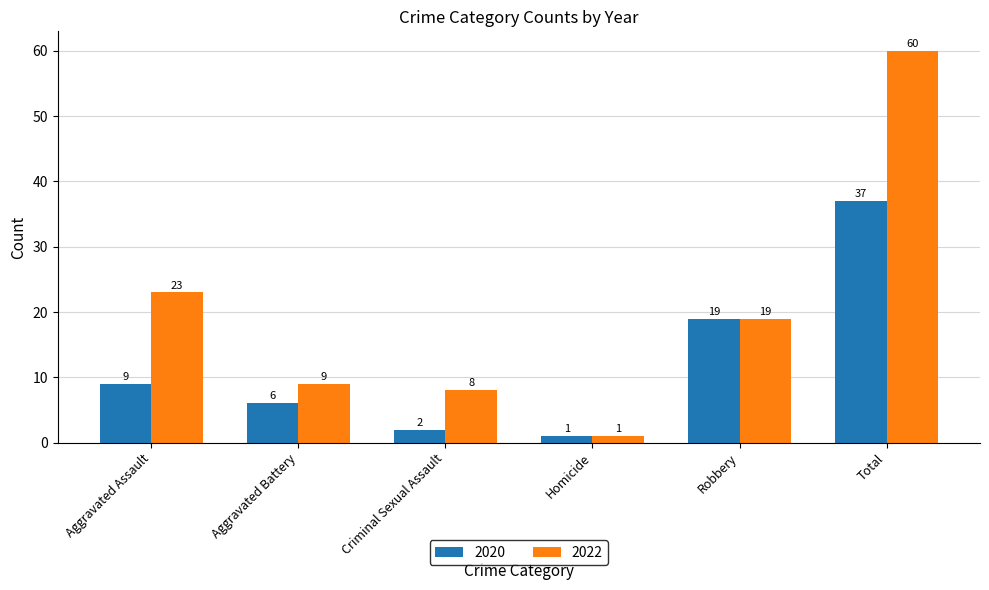

Reading left to right, what are all the values shown in this chart?

2020: 9	6	2	1	19	37
2022: 23	9	8	1	19	60